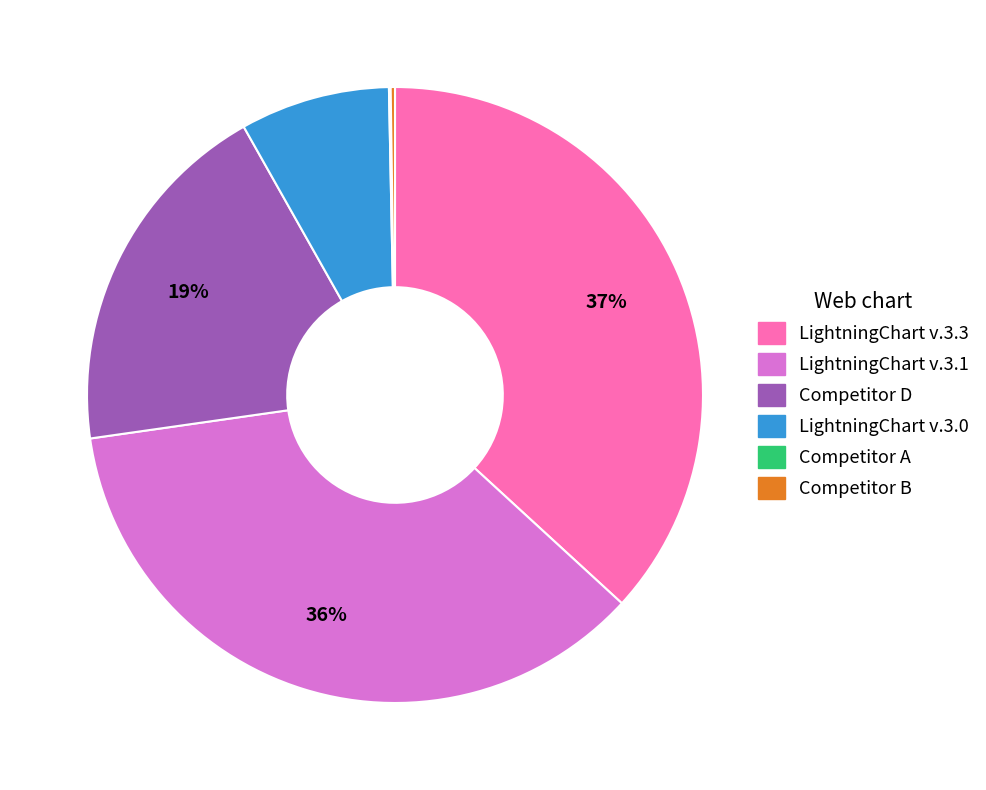

What is the largest slice in the pie chart?

LightningChart v.3.3